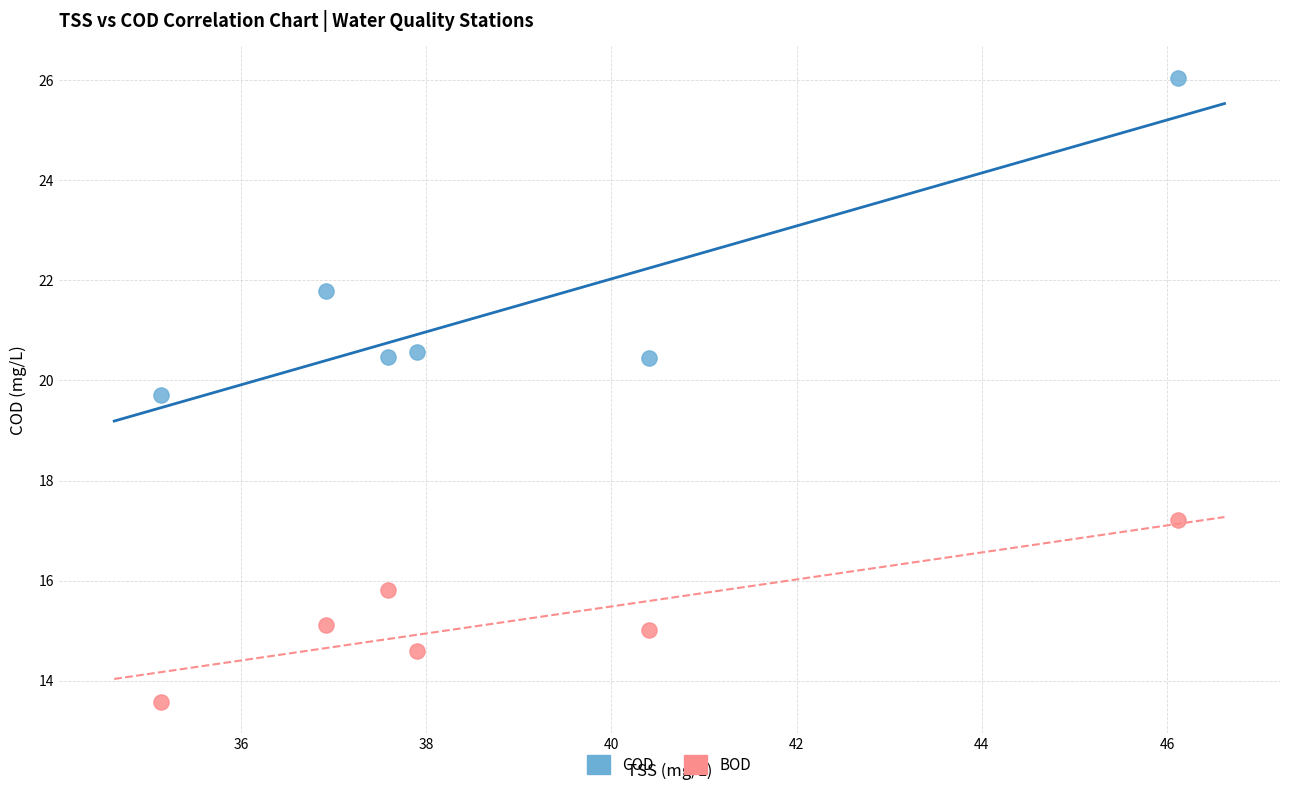

Which series contains the lowest Y value?

BOD